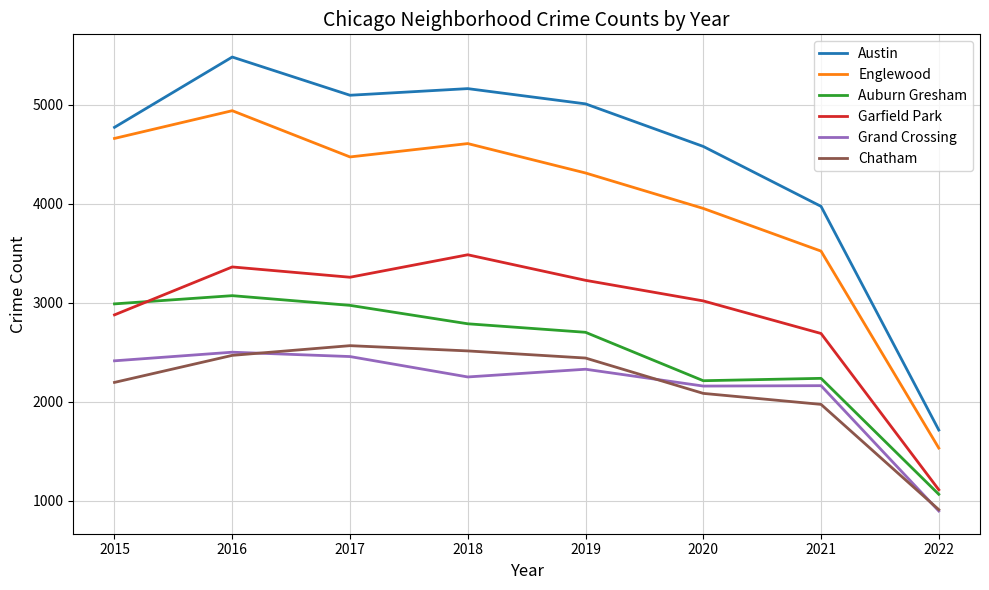

What is the total value across all series at 2016?

21820